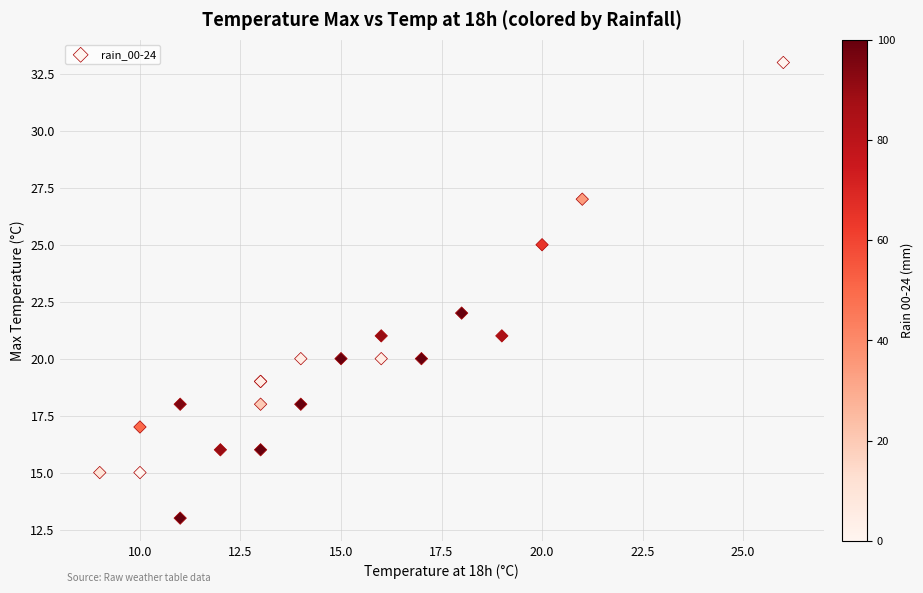

What Y value in the scatter plot is closest to 23?

22